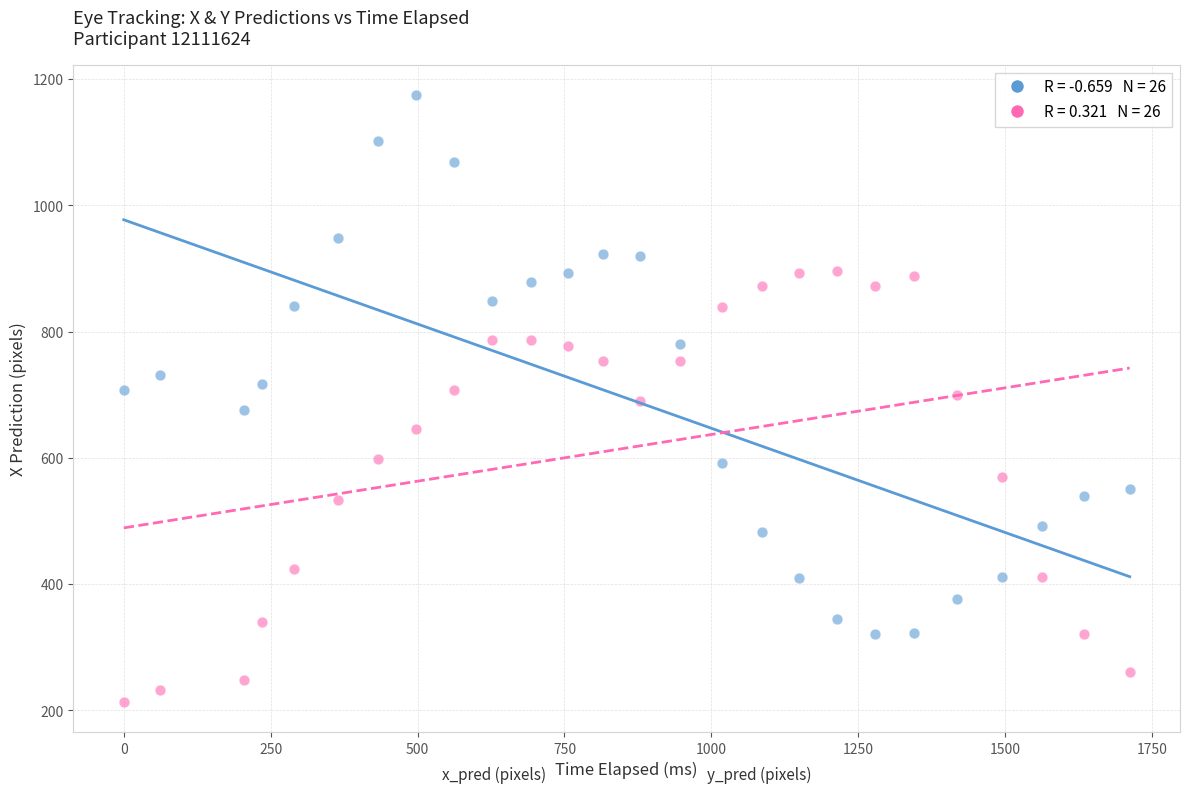

Across all data points, what is the range of X values (max minus min)?

1711.9